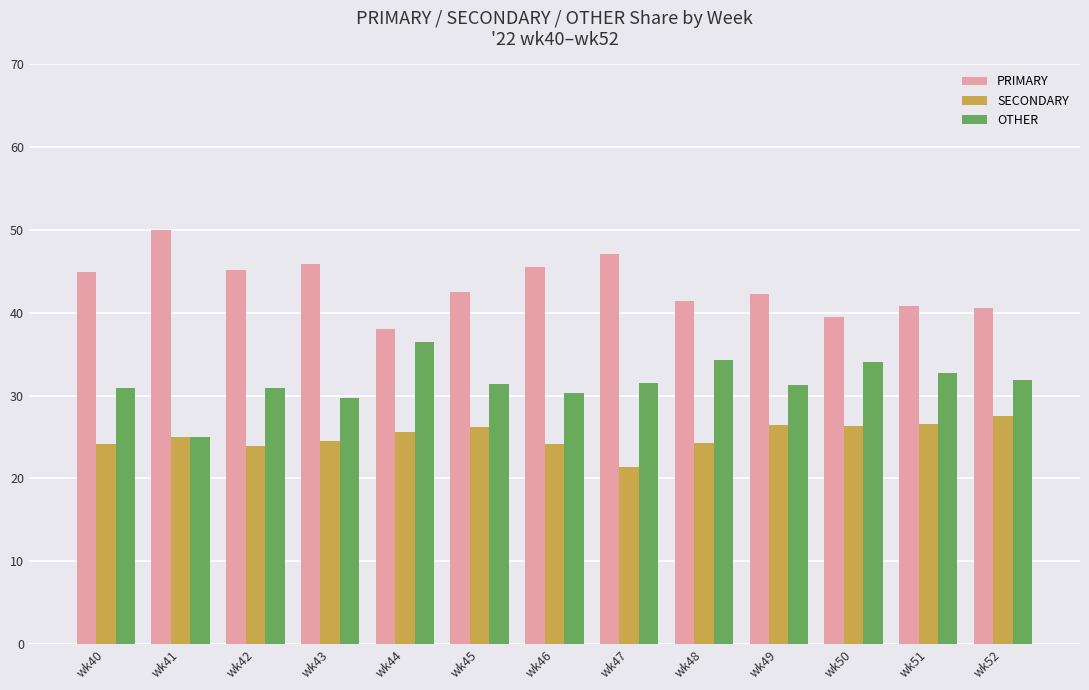

Which category has the lowest value across all series?

wk47